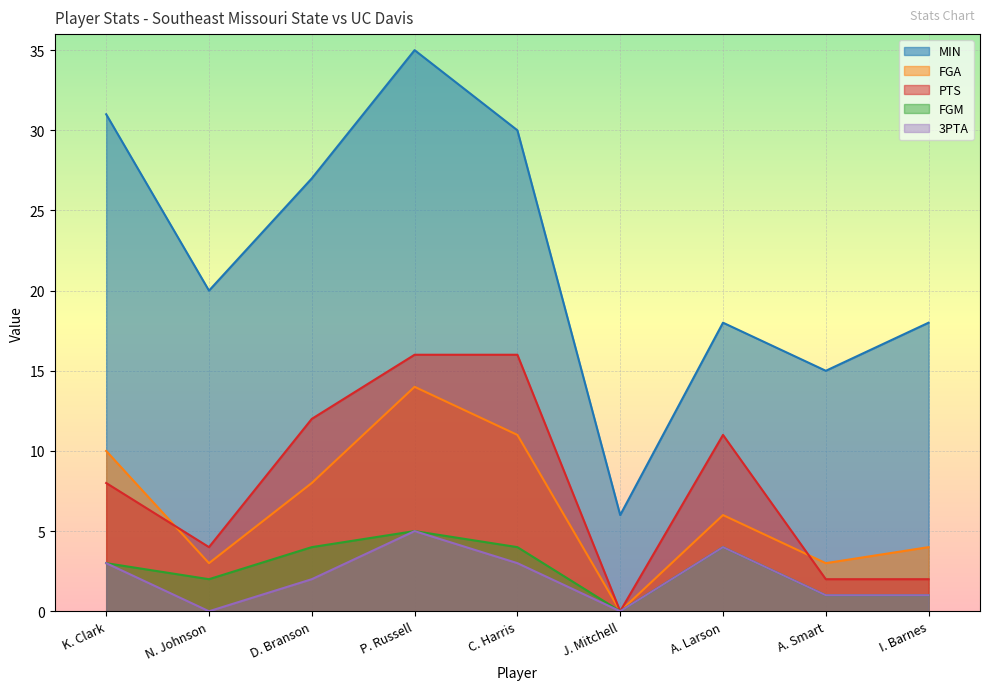

The value of MIN at J. Mitchell is 10. True or false?

False